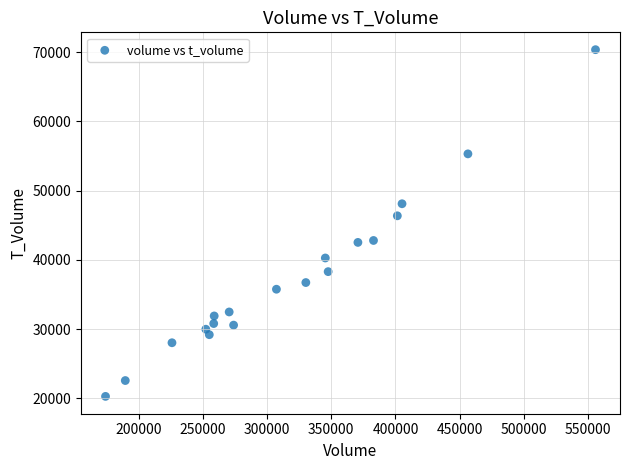

What Y value in the scatter plot is closest to 45318?

46362